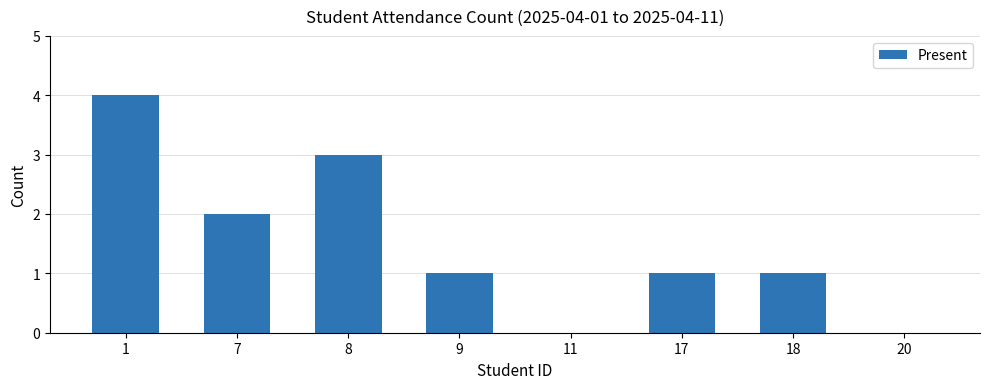

At which category does the chart reach its peak across all series?

1